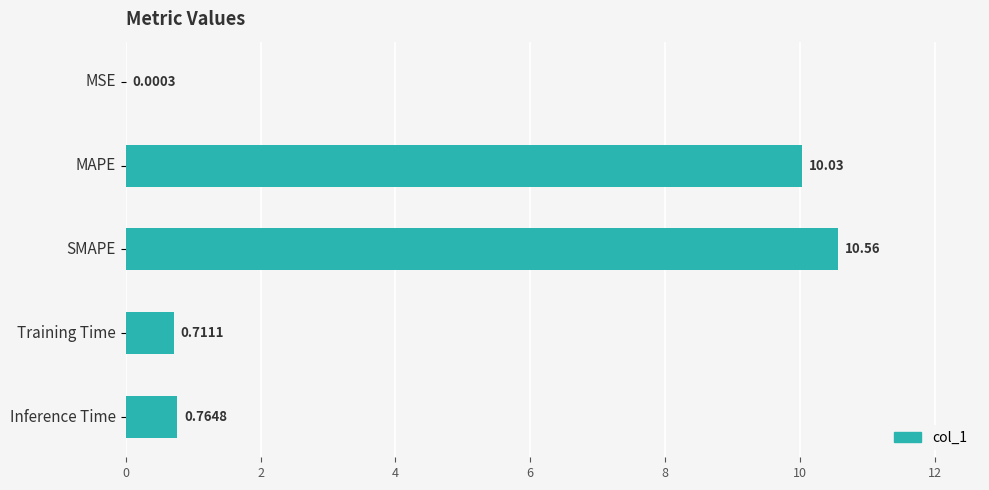

At which label is the value closest to 5?

Inference Time